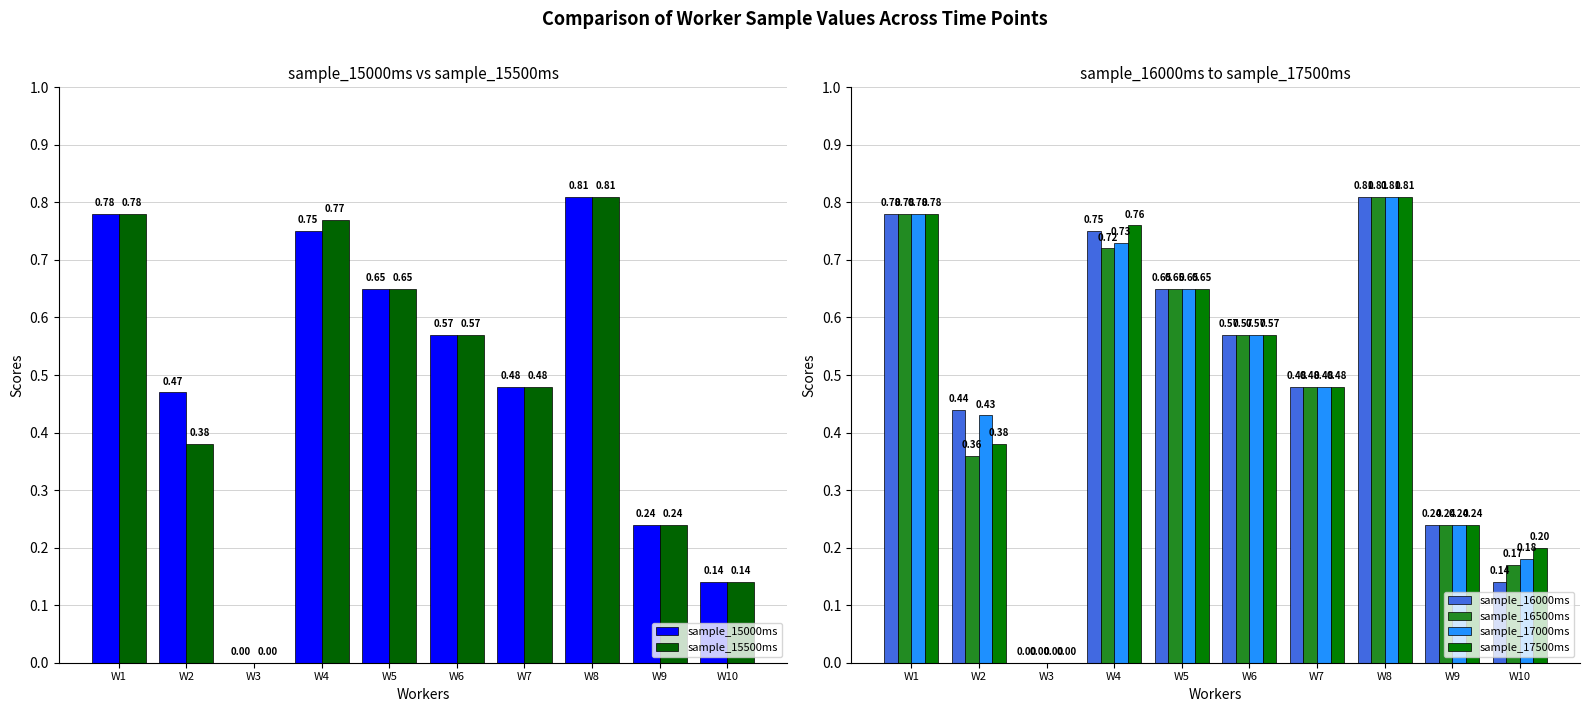

At which category is the sum across all series the highest?

W8